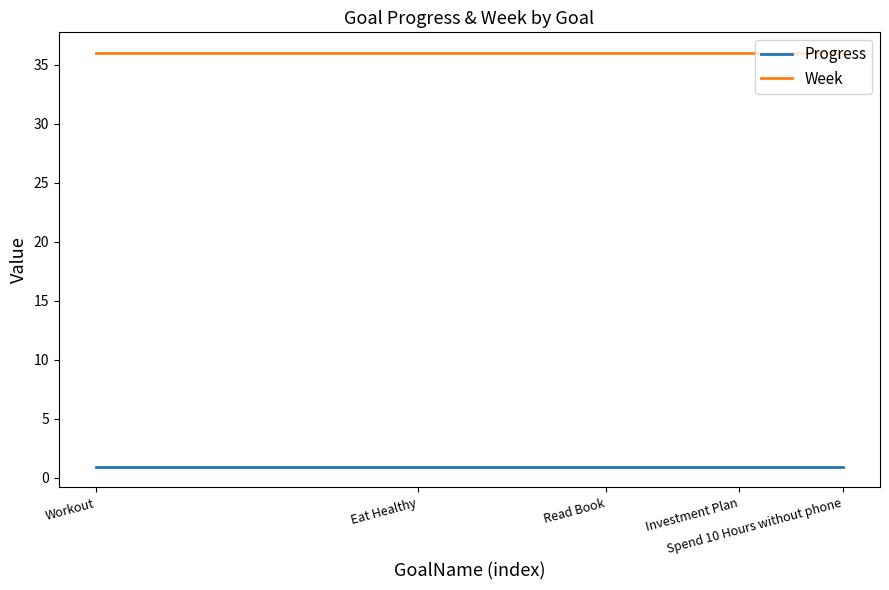

Reading left to right, transcribe all the data shown in this chart.

Progress: 0.9	0.9	0.9	0.9	0.9
Week: 36.0	36.0	36.0	36.0	36.0